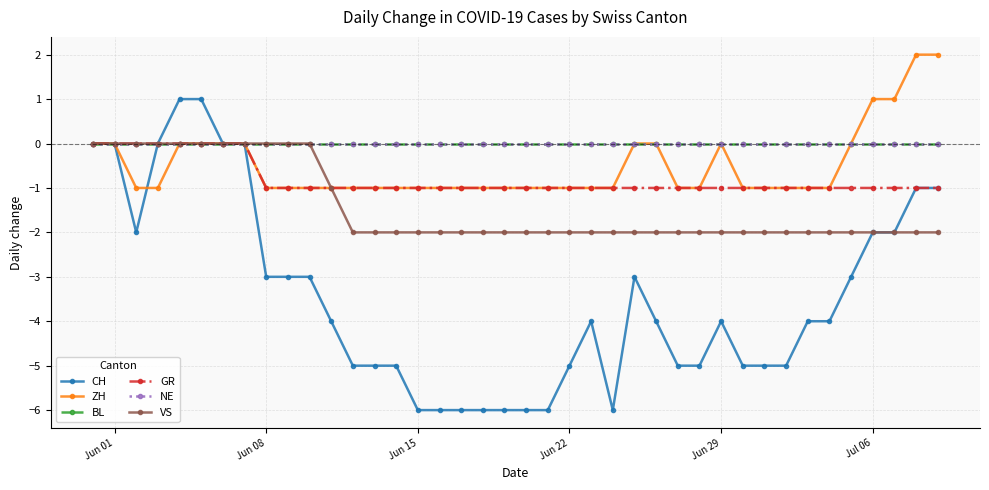

At which label does GR reach its peak?

Jun 01